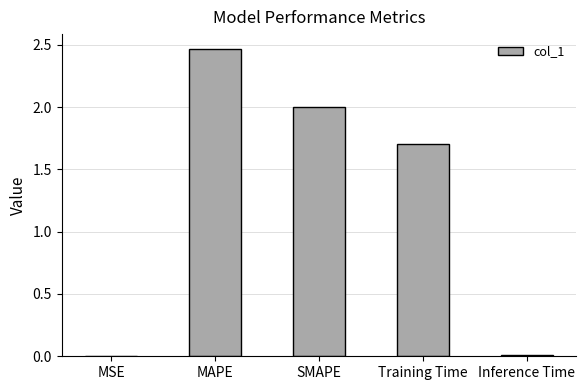

Between Inference Time and MAPE, which is larger?

MAPE